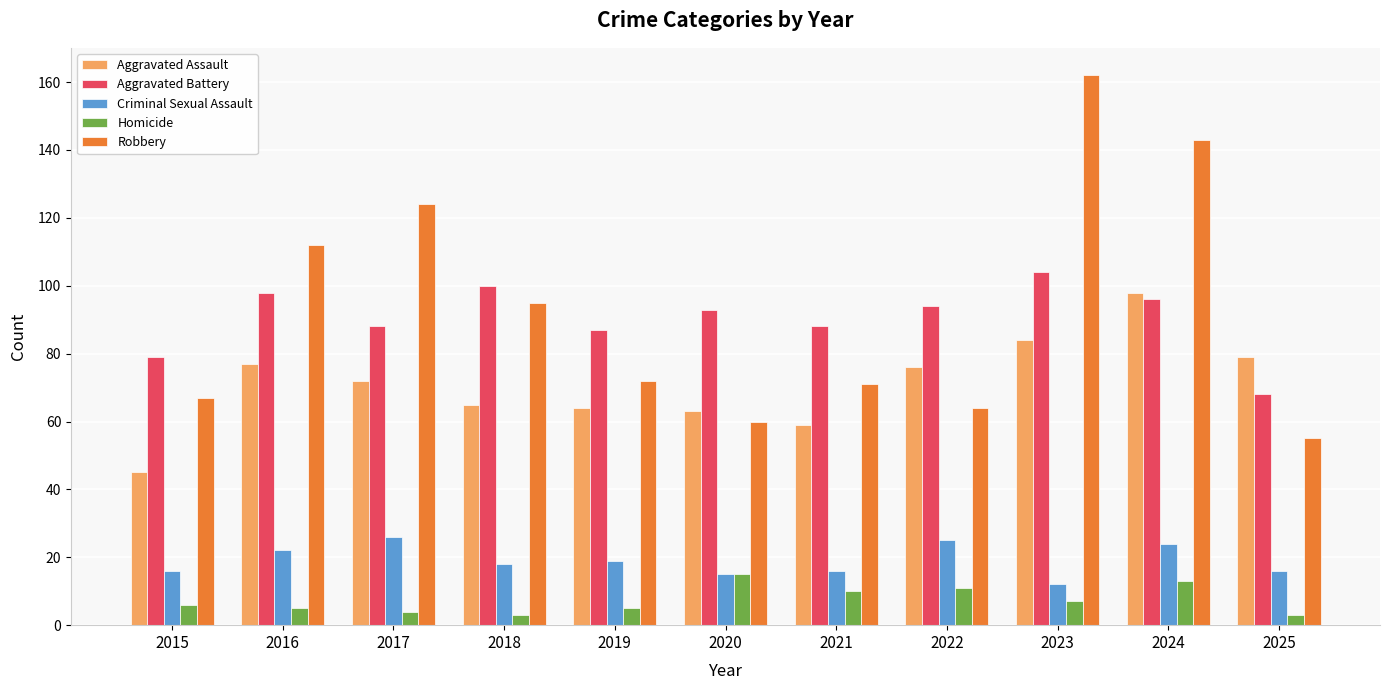

Where does the Criminal Sexual Assault series first go above 18?

2016